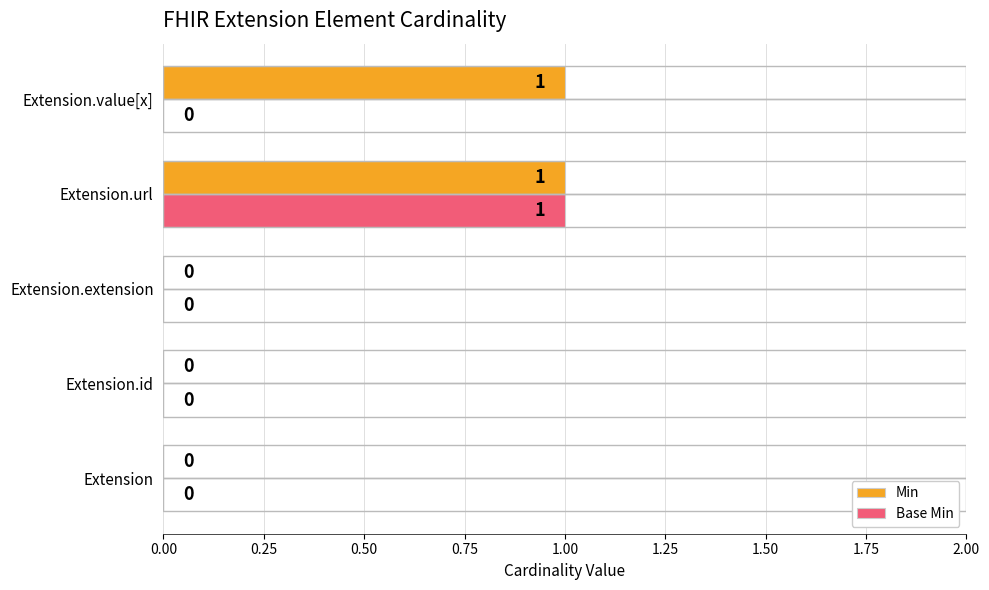

Which series has the largest total across all categories?

Min